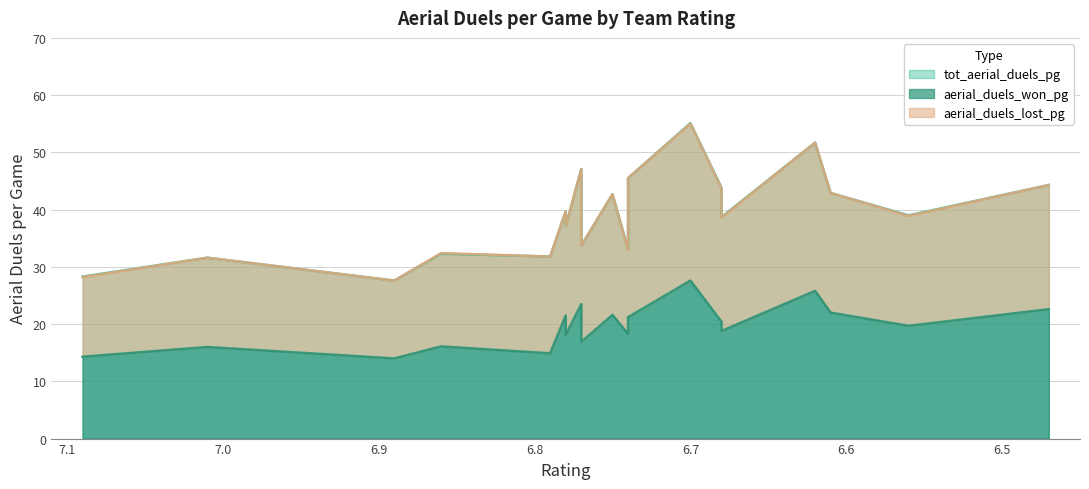

What are all the series names shown in the legend?

tot_aerial_duels_pg, aerial_duels_won_pg, aerial_duels_lost_pg